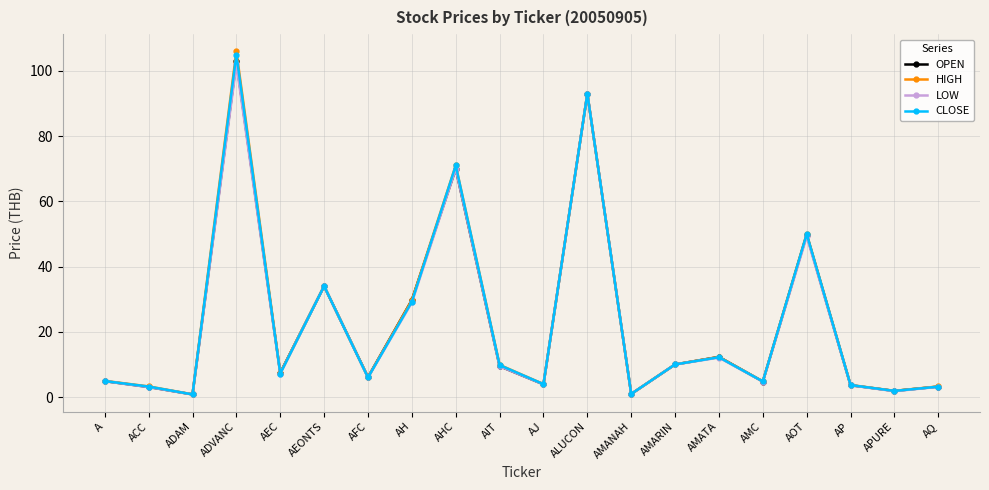

What is the difference between the maximum and second lowest values in the HIGH series?

105.0